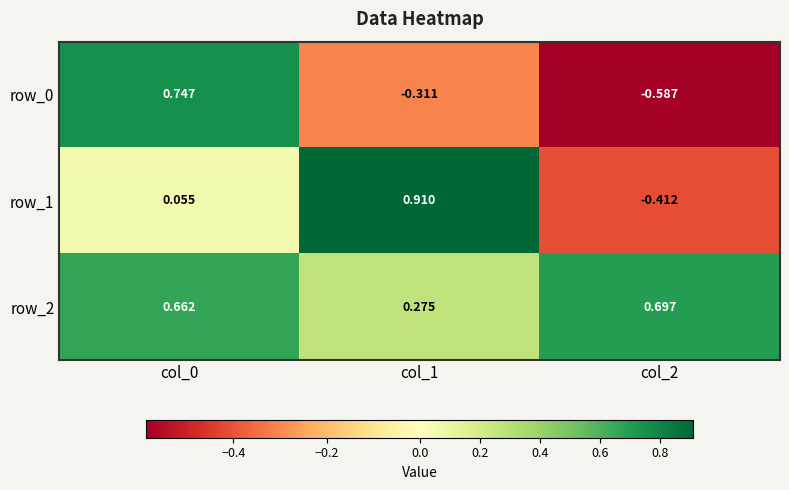

Is the value of row_0 at col_2 greater than the value of row_2 at col_0?

No